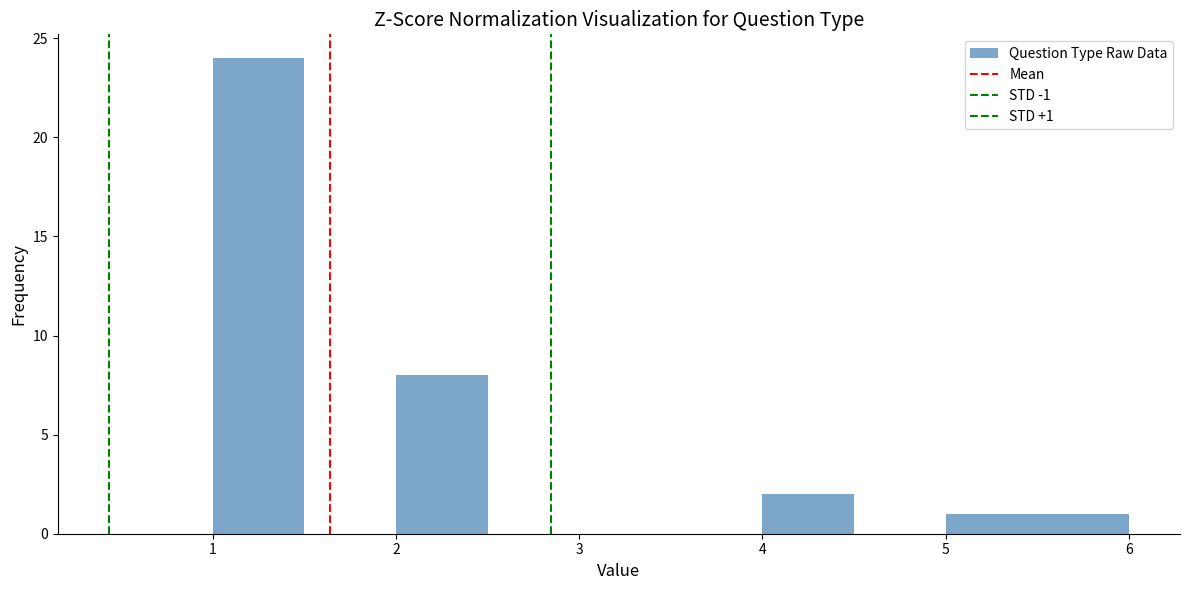

Over which range of the x-axis is the bar tallest?

1.0 to 1.5